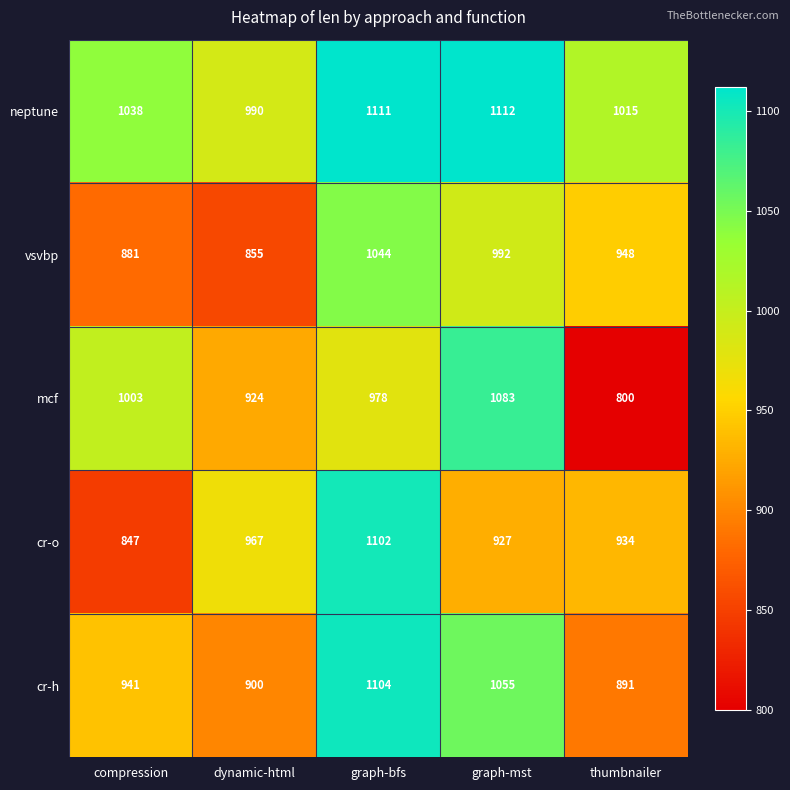

Reading right to left, extract all data points from this chart.

neptune: 1015	1112	1111	990	1038
vsvbp: 948	992	1044	855	881
mcf: 800	1083	978	924	1003
cr-o: 934	927	1102	967	847
cr-h: 891	1055	1104	900	941